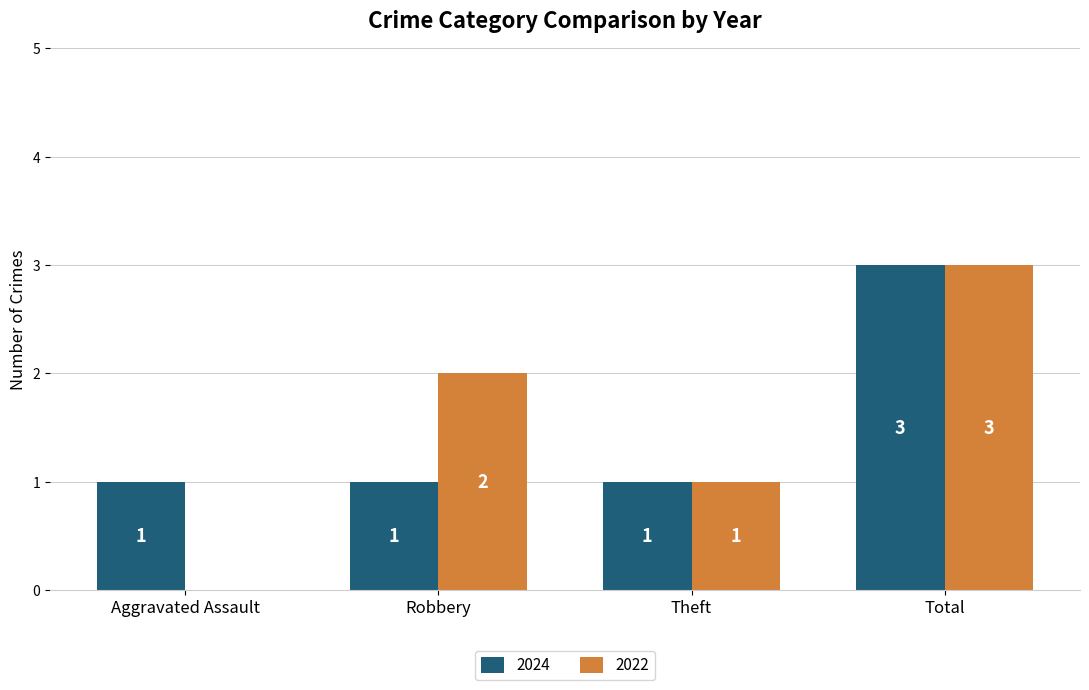

True or false: 2024 has a value of 1 at Theft.

True